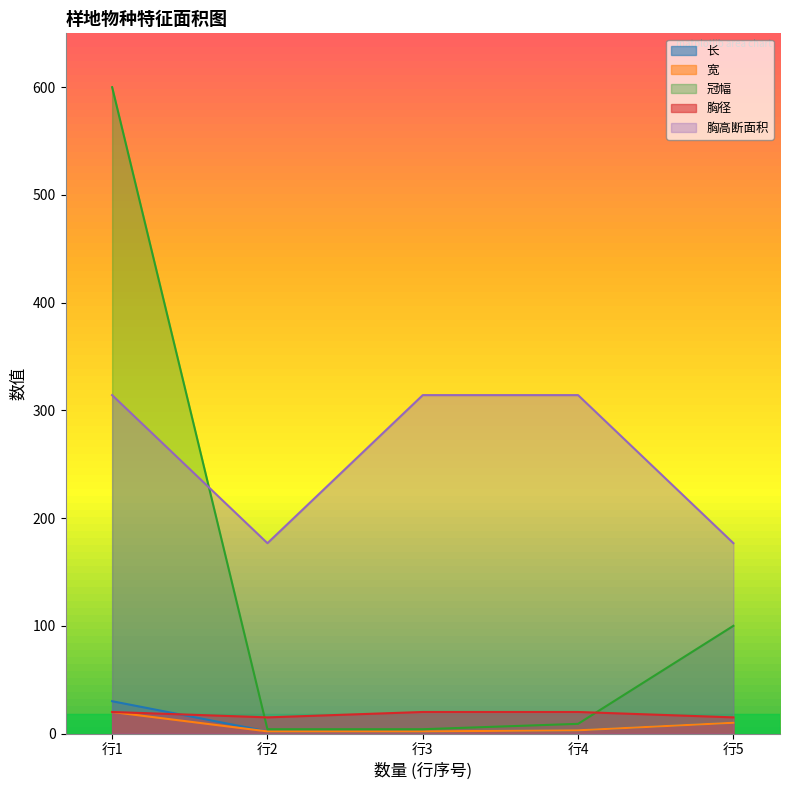

What are all the series names shown in the legend?

长, 宽, 冠幅, 胸径, 胸高断面积